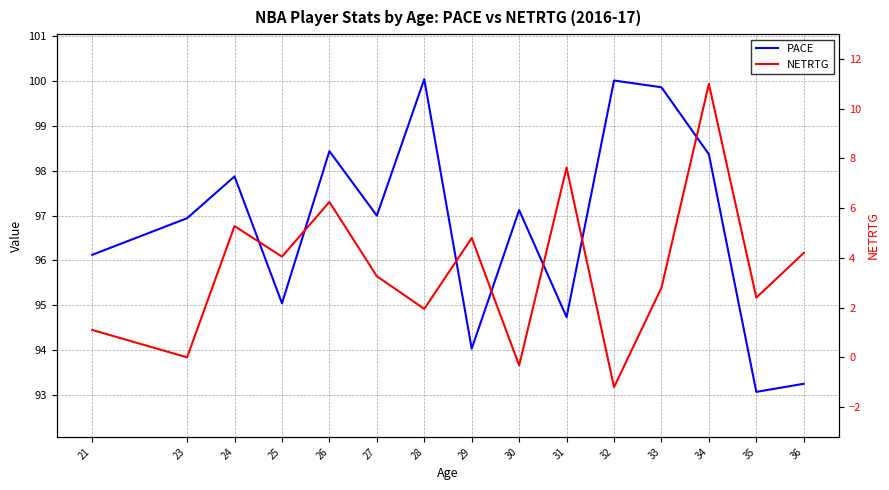

True or false: NETRTG has more than 2 interior local peaks.

True